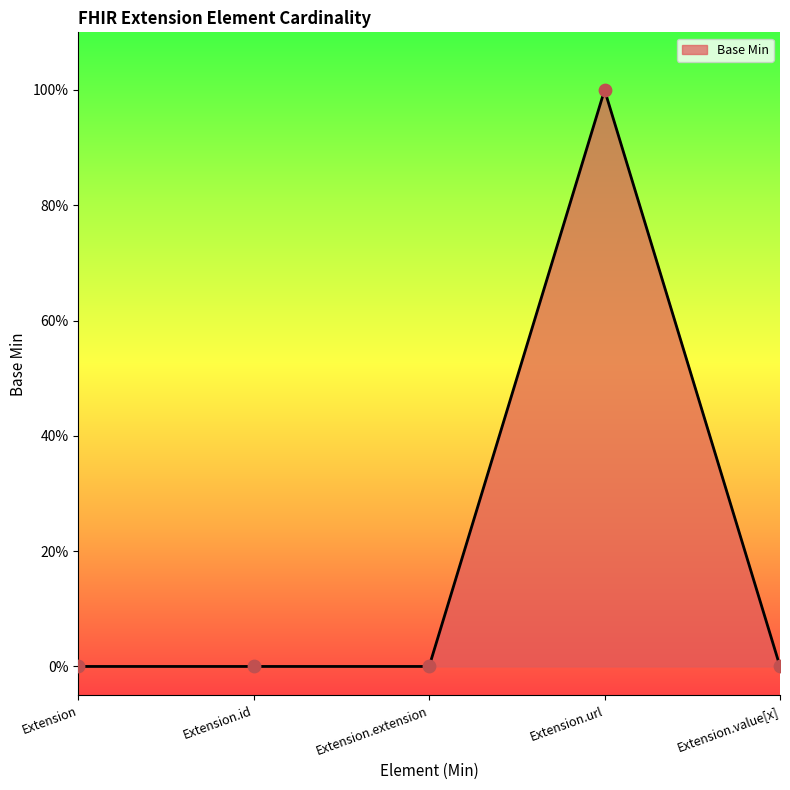

Between Extension and Extension.extension, which is larger?

Extension